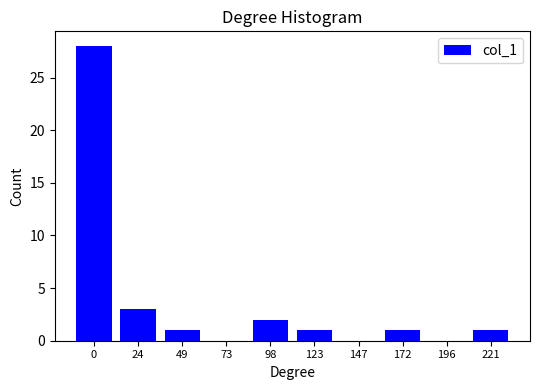

Reading left to right, what are all the values shown in this chart?

0=28	24=3	49=1	73=0	98=2	123=1	147=0	172=1	196=0	221=1